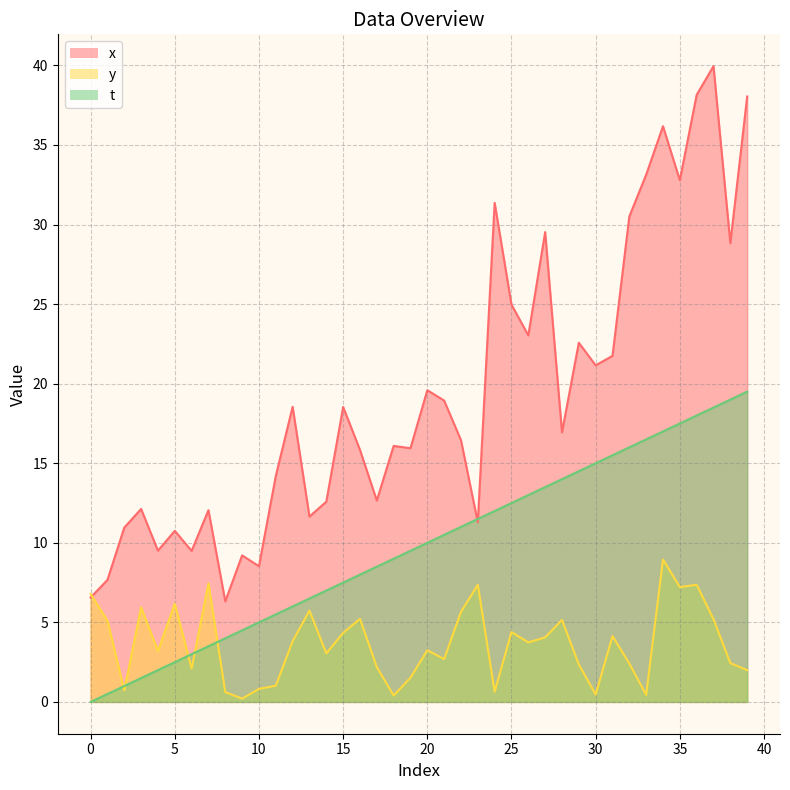

What are all the series names shown in the legend?

x, y, t